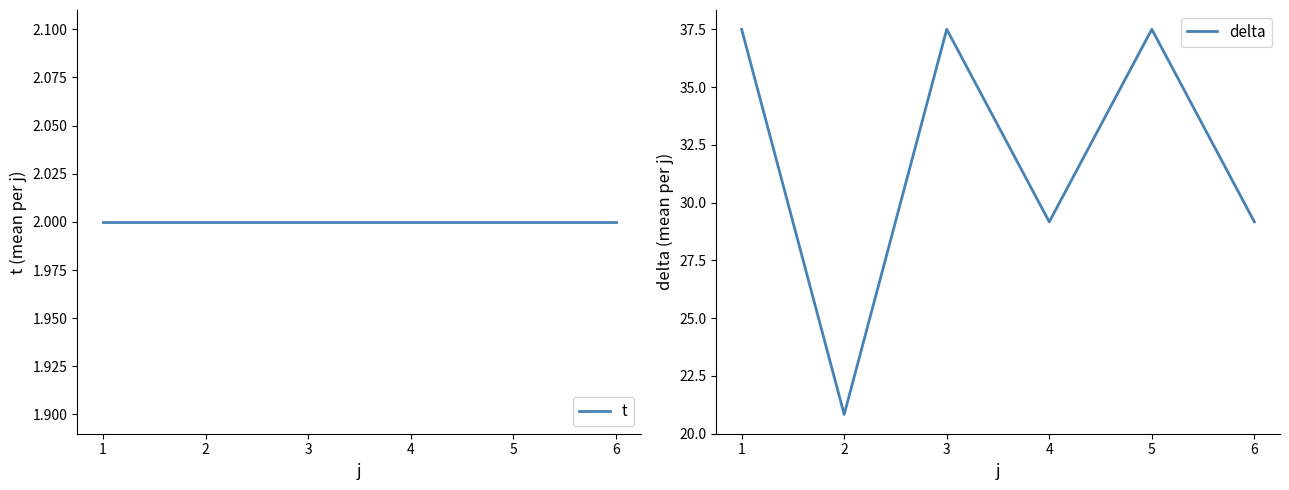

Reading right to left, transcribe all the data shown in this chart.

t: 6=2.0	5=2.0	4=2.0	3=2.0	2=2.0	1=2.0
delta: 6=29.2	5=37.5	4=29.2	3=37.5	2=20.8	1=37.5